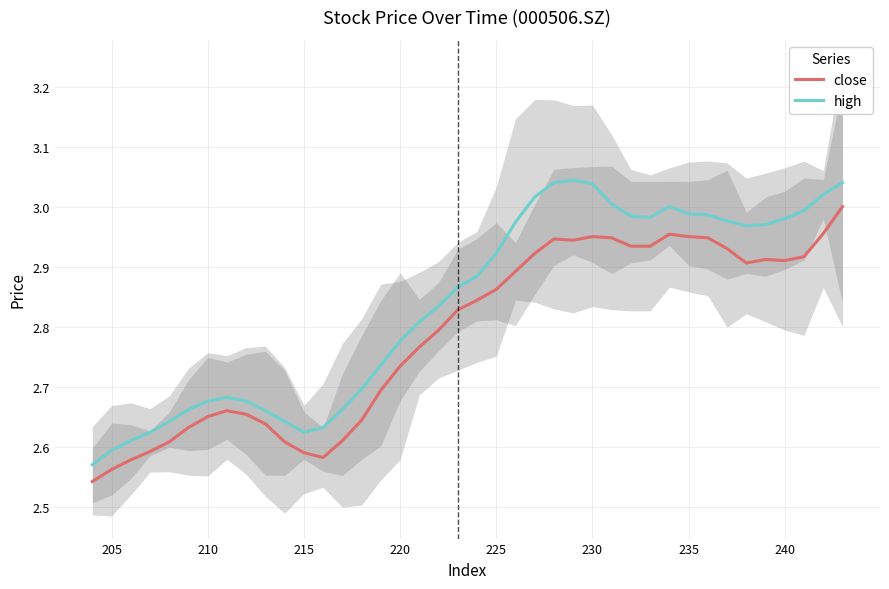

How many interior local peaks does the high series have?

3